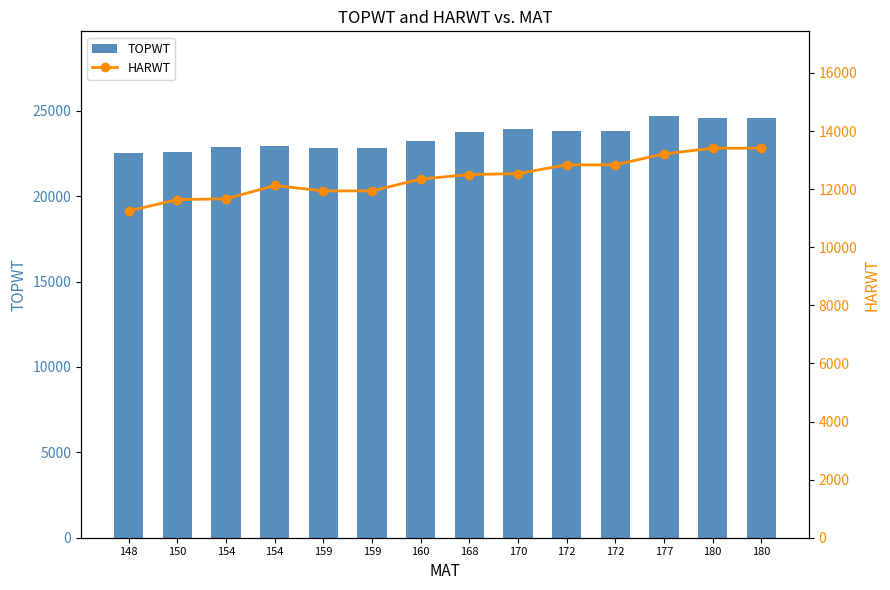

What is the maximum value for TOPWT?

24711